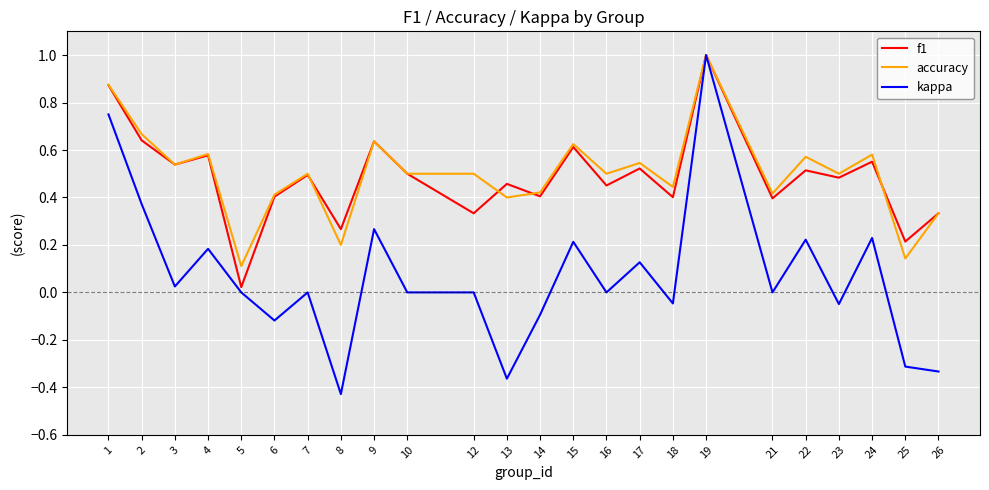

How many categories are shown in the chart?

24